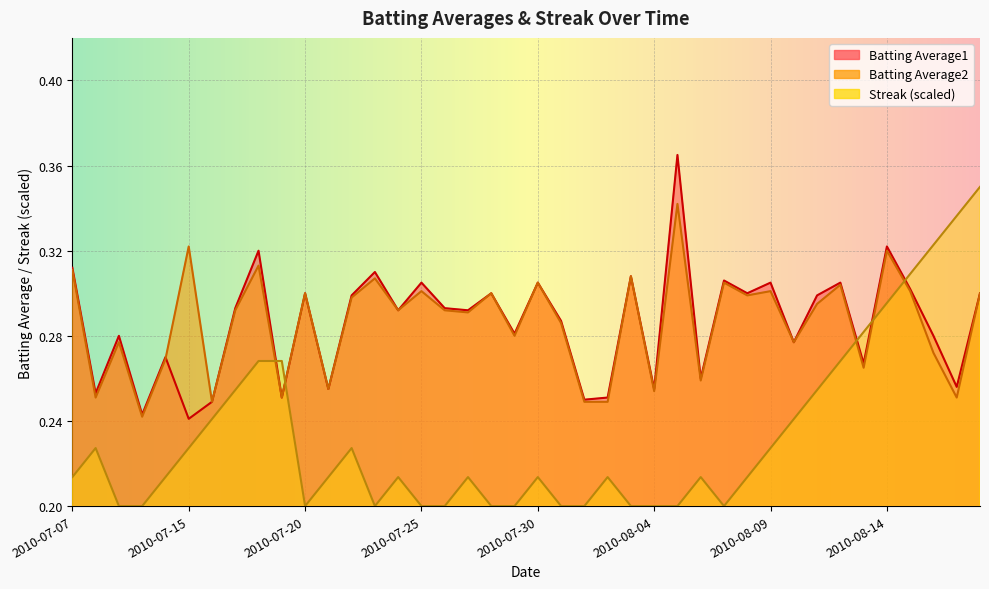

Rank the categories by Streak value from highest to lowest.

2010-08-18, 2010-08-17, 2010-08-16, 2010-08-15, 2010-08-14, 2010-08-13, 2010-07-18, 2010-07-19, 2010-08-12, 2010-07-17, 2010-08-11, 2010-07-16, 2010-08-10, 2010-07-08, 2010-07-15, 2010-07-22, 2010-08-09, 2010-07-07, 2010-07-11, 2010-07-21, 2010-07-24, 2010-07-27, 2010-07-30, 2010-08-02, 2010-08-06, 2010-08-08, 2010-07-09, 2010-07-10, 2010-07-20, 2010-07-23, 2010-07-25, 2010-07-26, 2010-07-28, 2010-07-29, 2010-07-31, 2010-08-01, 2010-08-03, 2010-08-04, 2010-08-05, 2010-08-07